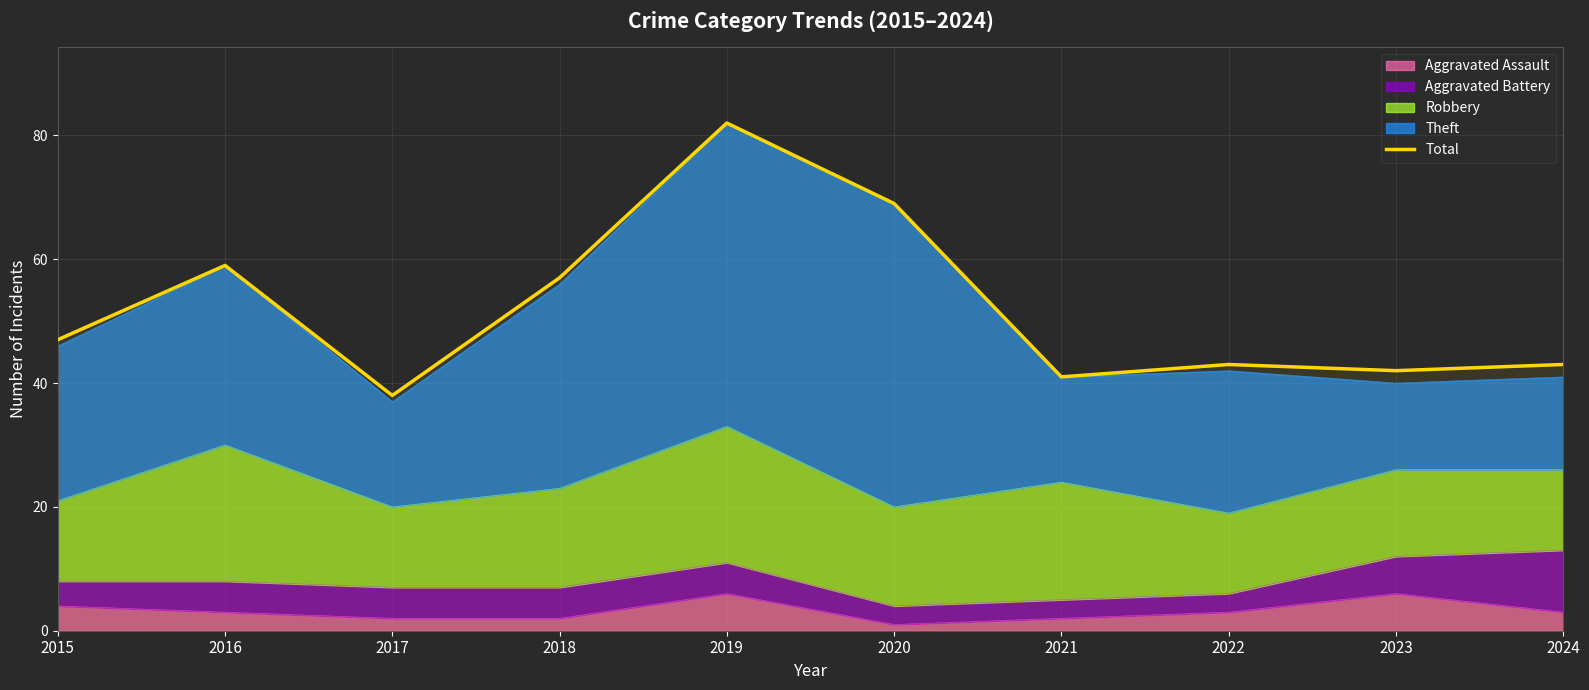

How many interior local peaks (higher than both neighbors) does the data have?

3